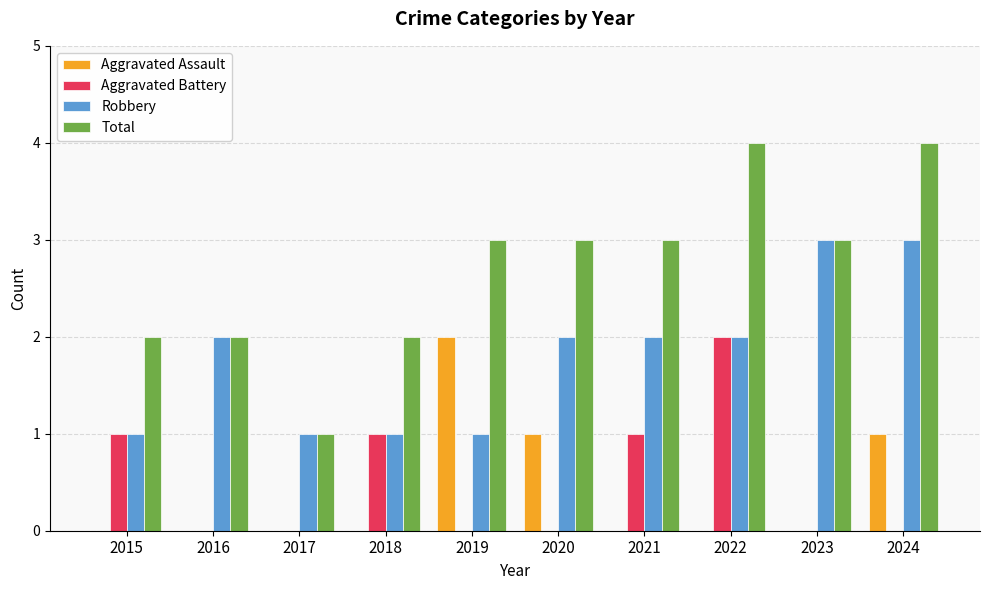

What is the sum of the Total values at 2017 and 2021?

4